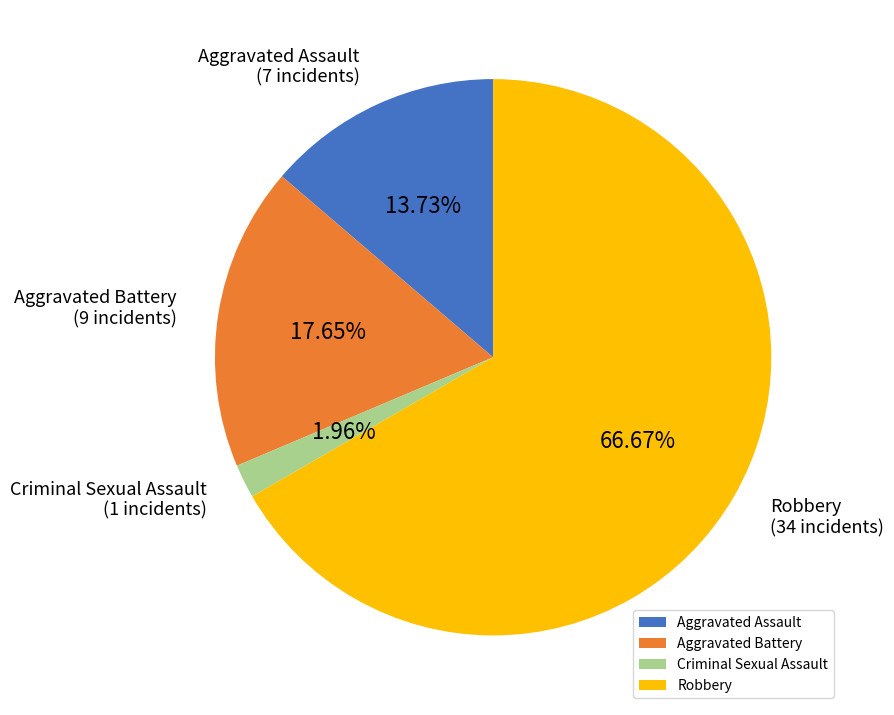

How many segments does this pie chart have?

4